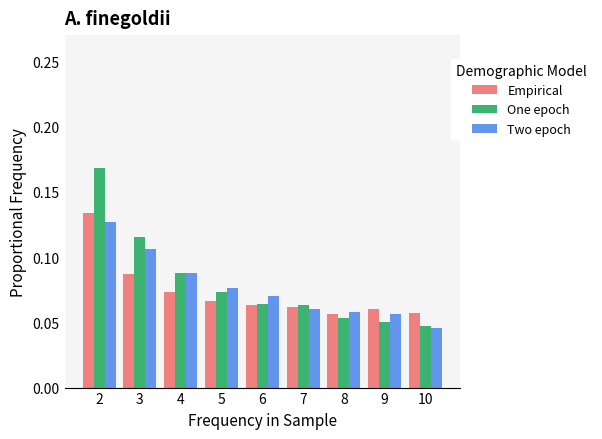

How many bars are there in each group?

3